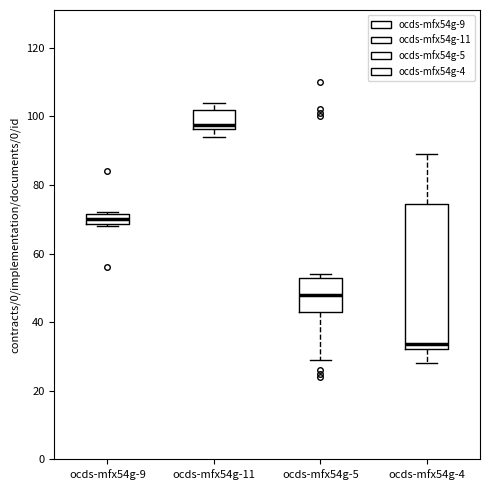

Comparing the boxes themselves (not the whiskers), which one is the tallest?

ocds-mfx54g-4